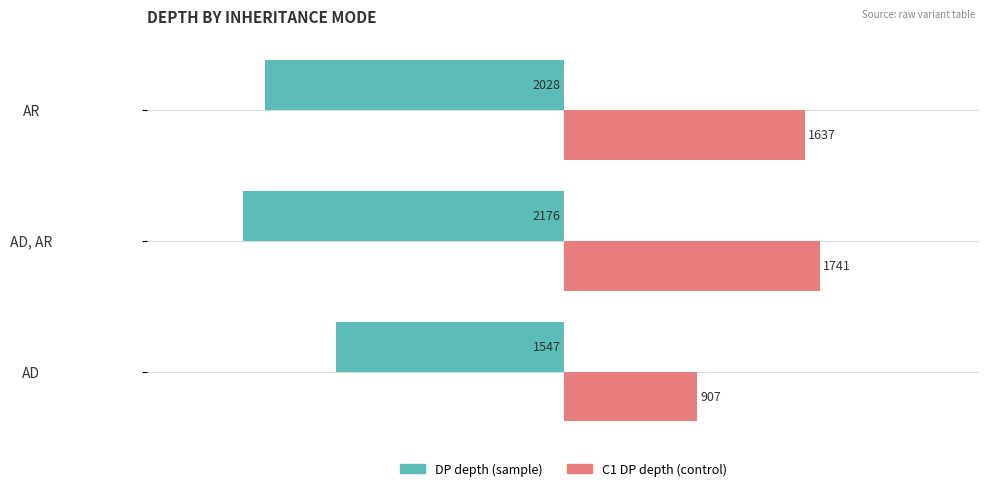

What is the difference between the highest and lowest values at AD, AR?

3917